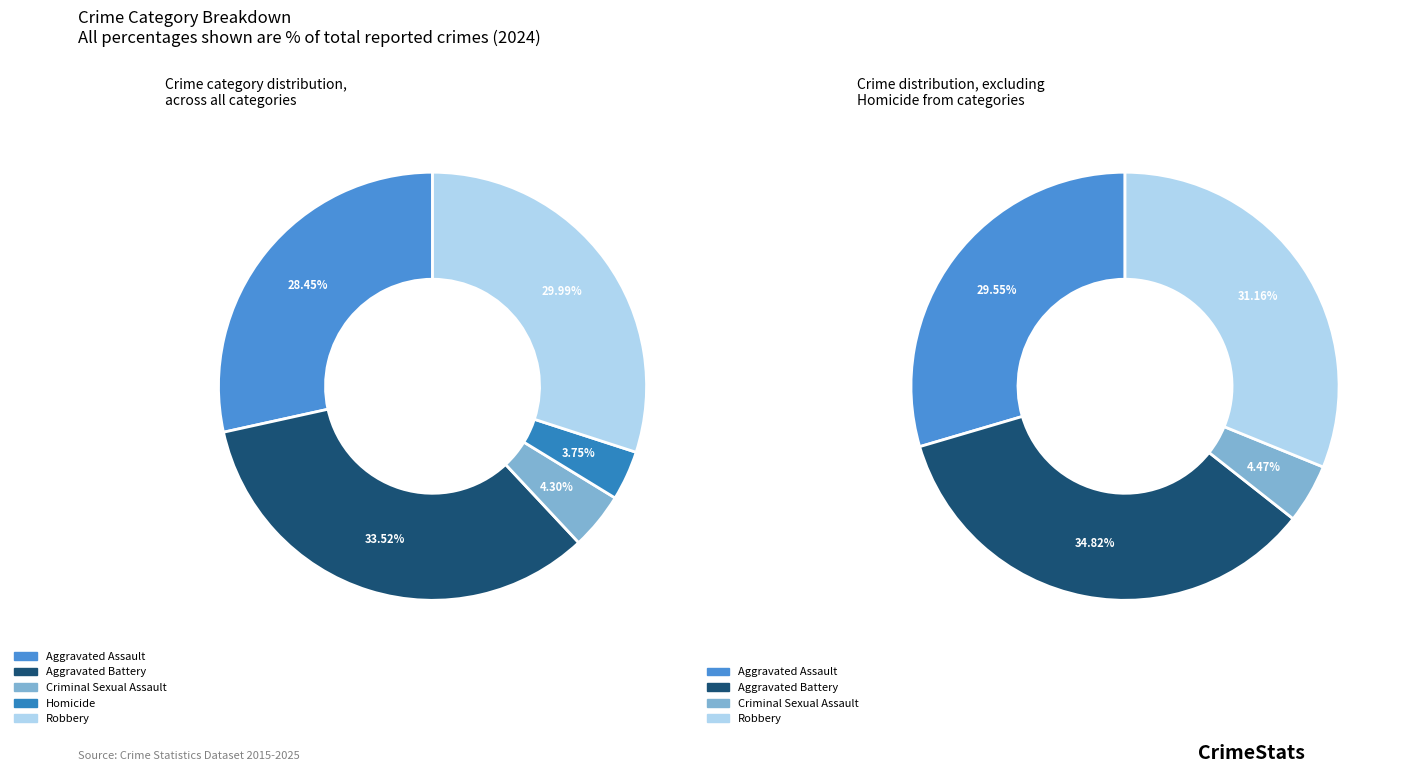

Which category has the biggest portion of the pie?

Aggravated Battery